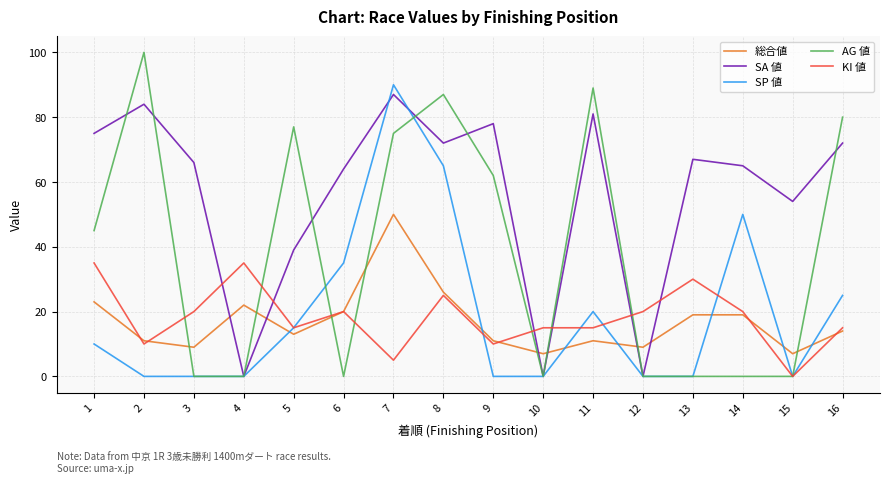

Is the value of SA 値 at 2 greater than the value of SP 値 at 5?

Yes